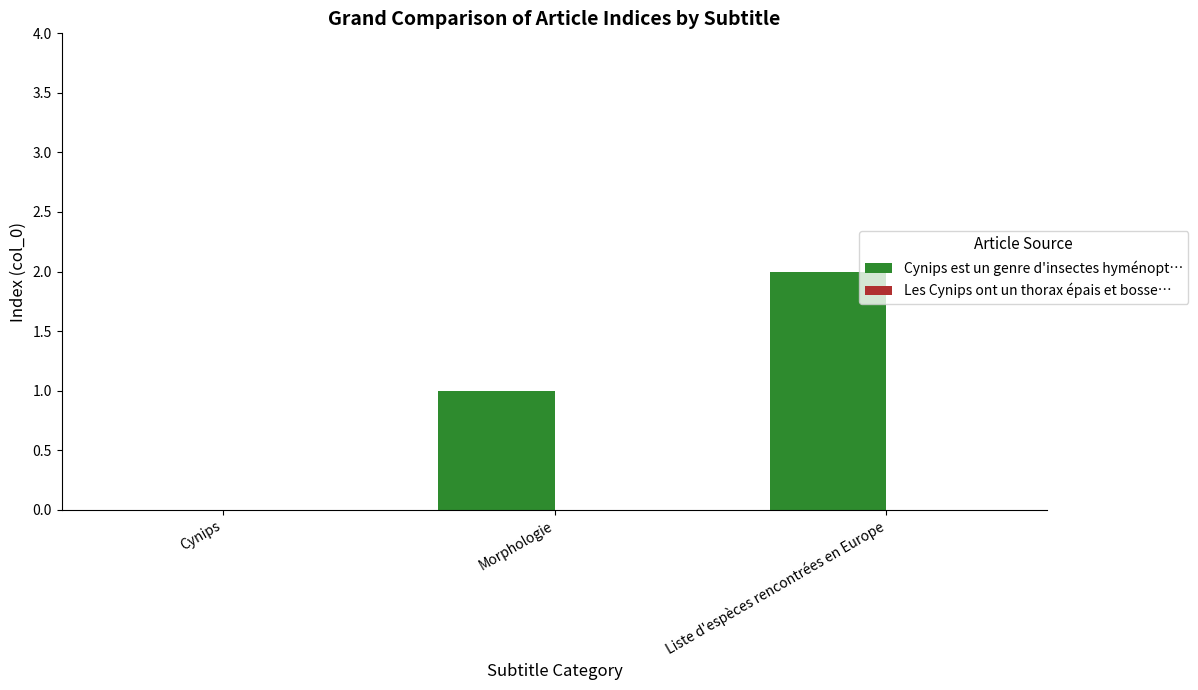

The value at Cynips is 0. True or false?

True